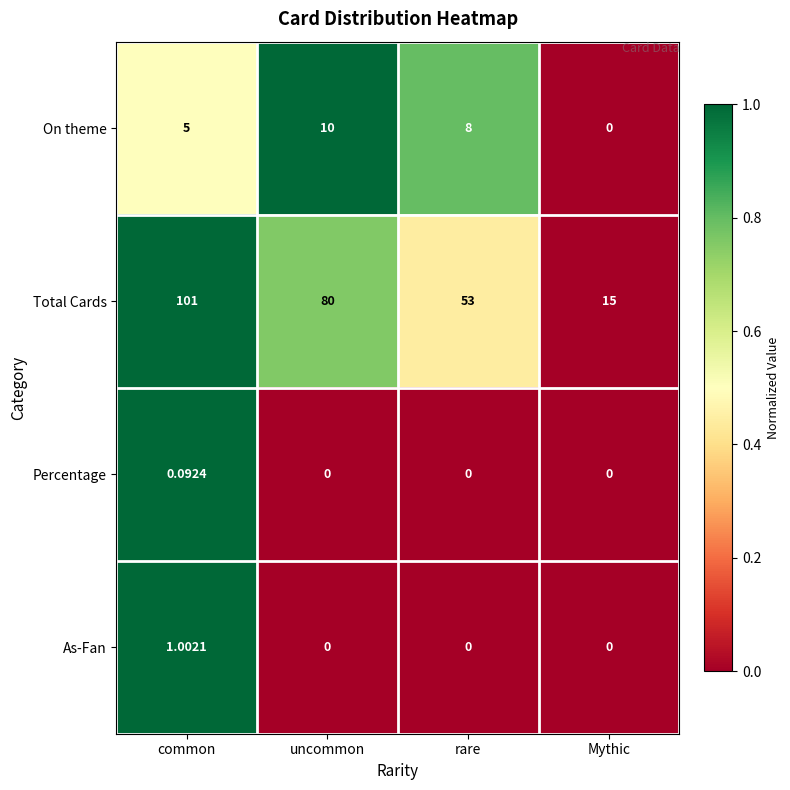

At which category does the chart reach its peak across all series?

common